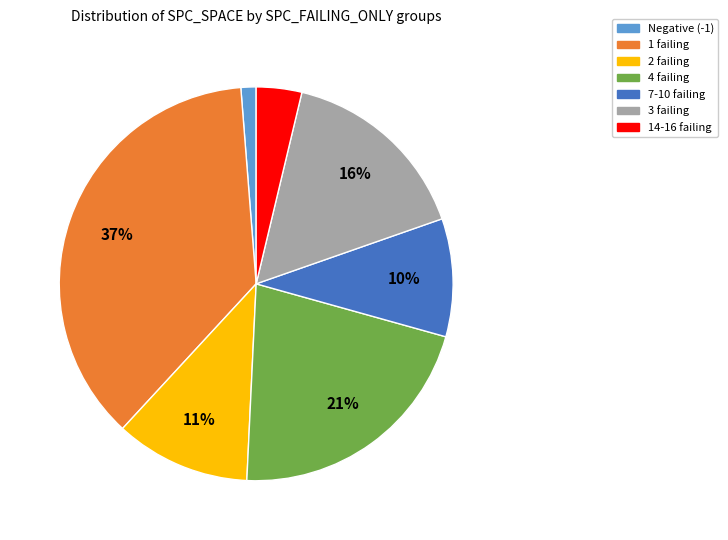

How many slices are in this pie chart?

7